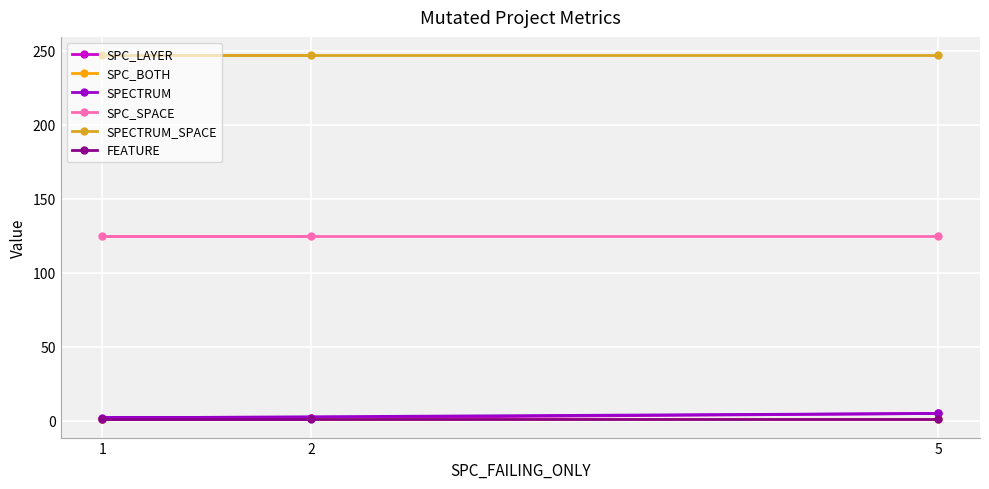

The value of SPECTRUM_SPACE at 2 is 141. True or false?

False